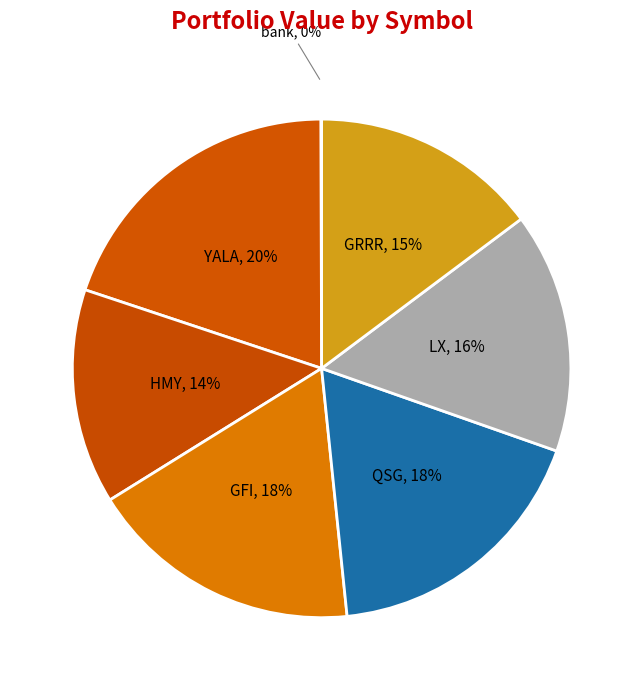

Between LX, 16% and GRRR, 15%, which is larger?

LX, 16%